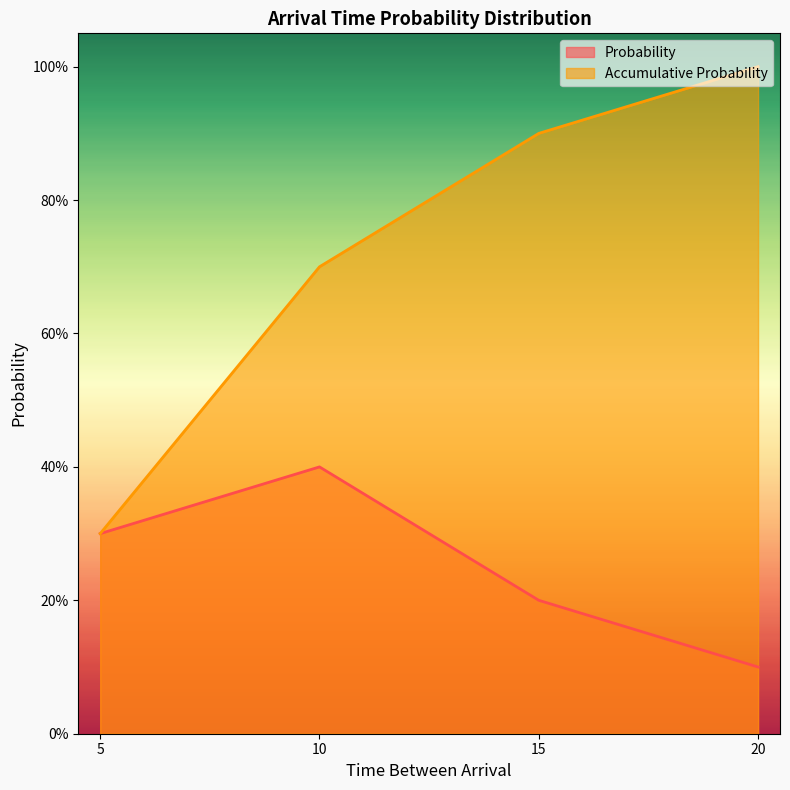

True or false: Probability has more than 0 interior local peaks.

True